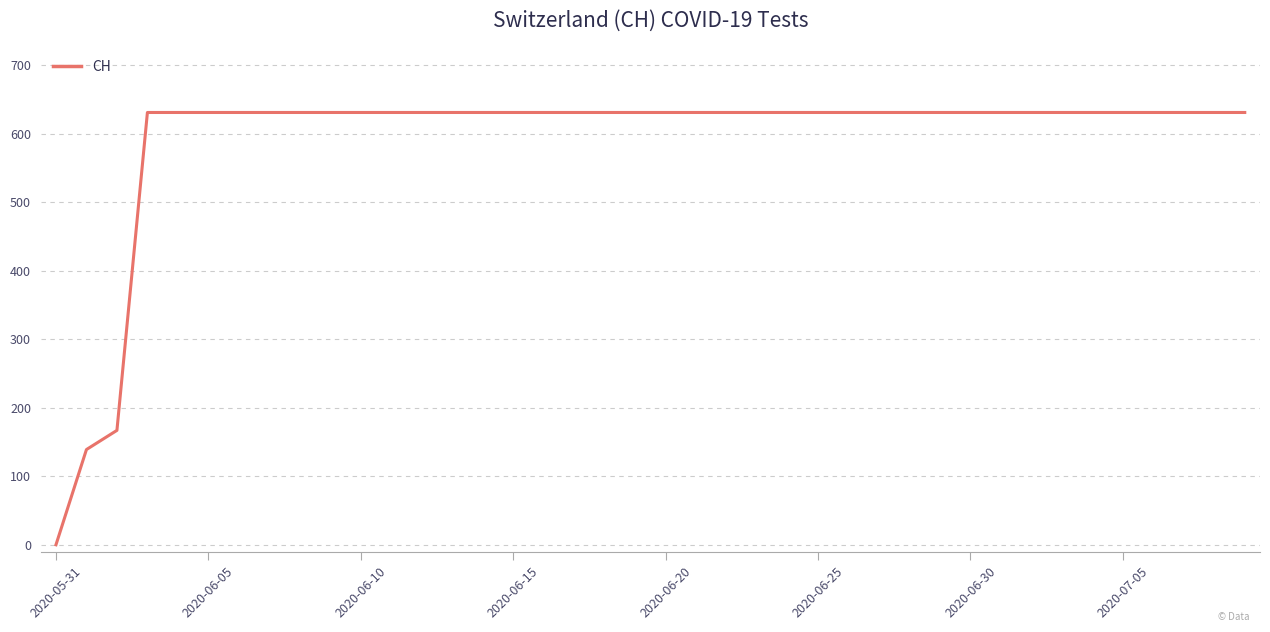

What is the maximum value shown in the chart?

631